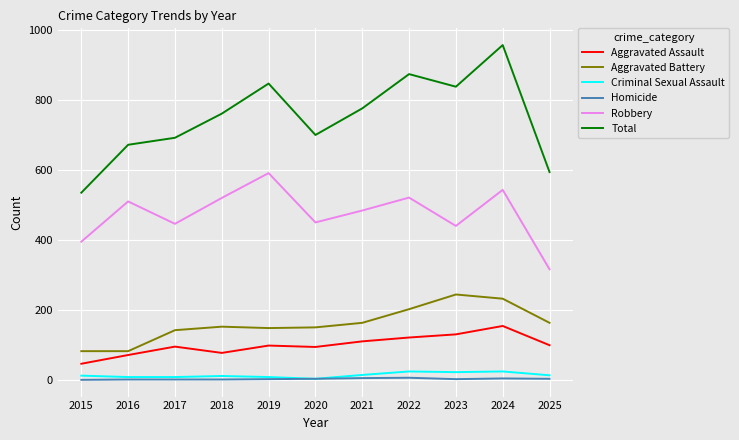

True or false: Aggravated Battery and Homicide intersect in this chart.

False